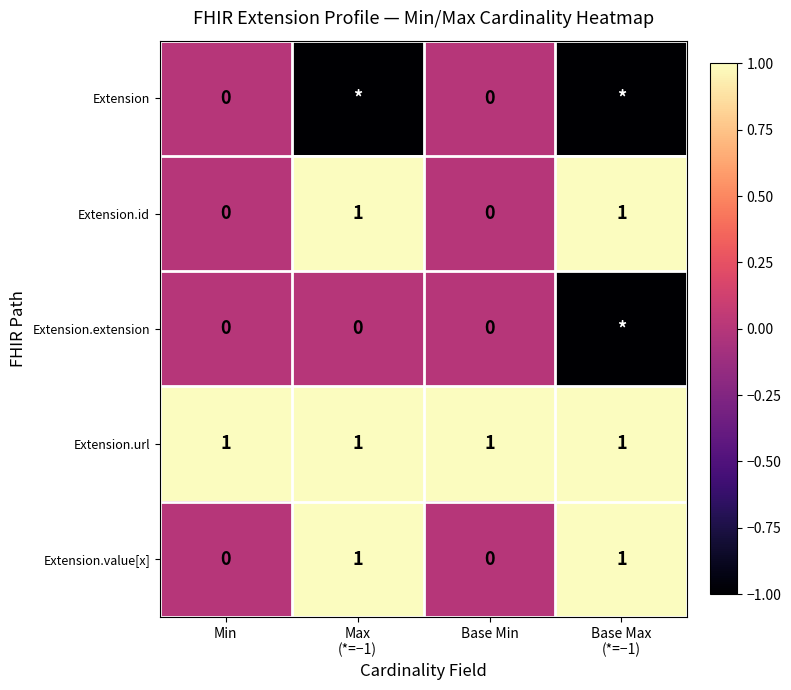

Which category has the lowest value across all series?

Max
(*=−1)